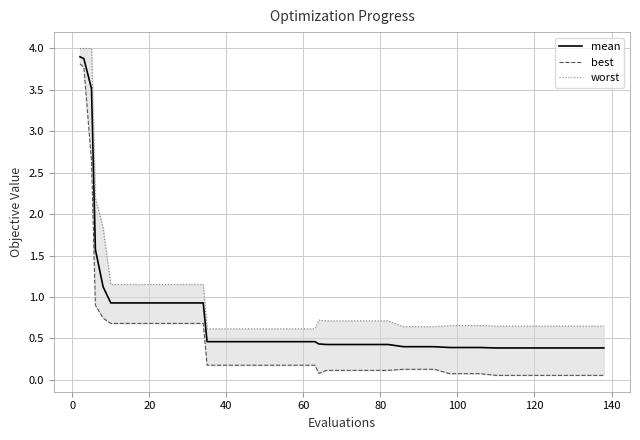

What is the maximum value for mean?

3.9